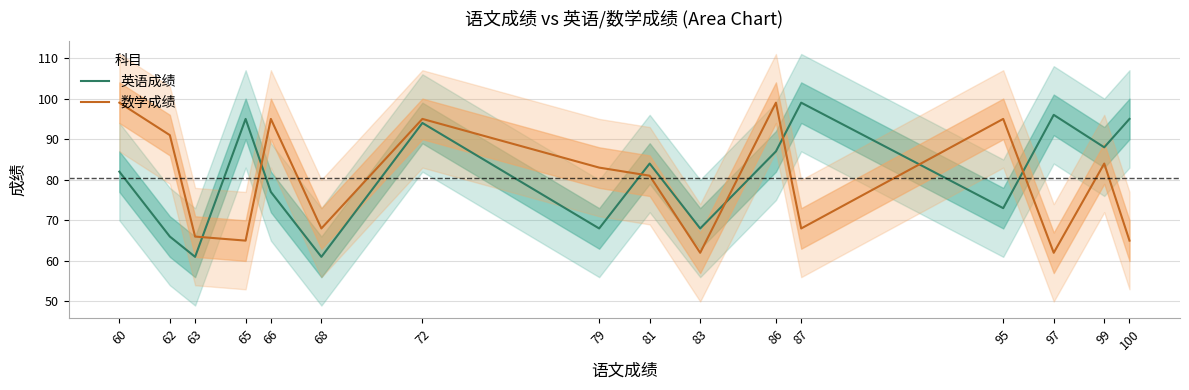

Which series has the widest spread of values?

英语成绩